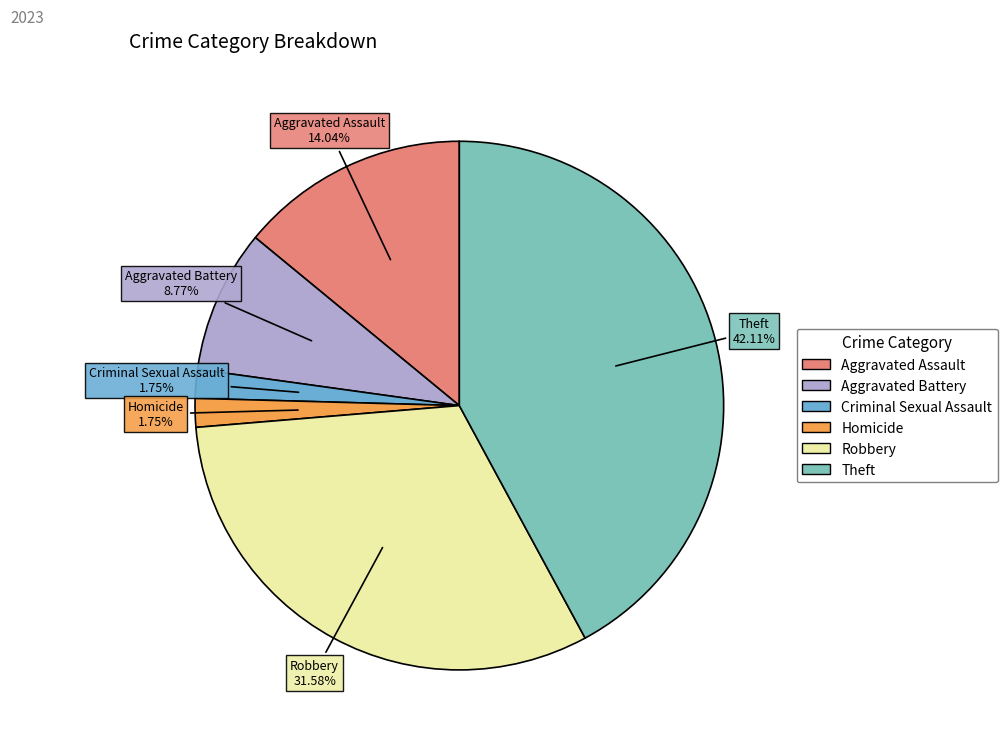

To the nearest percent, what percentage of the pie is Aggravated Battery?

9%